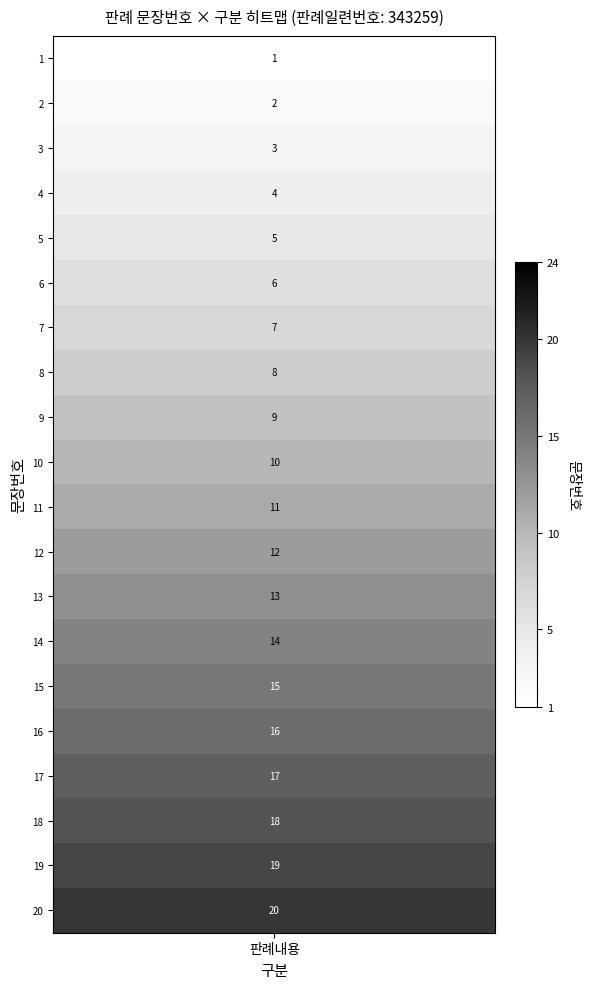

What is the change in value from 4 to 13?

+9